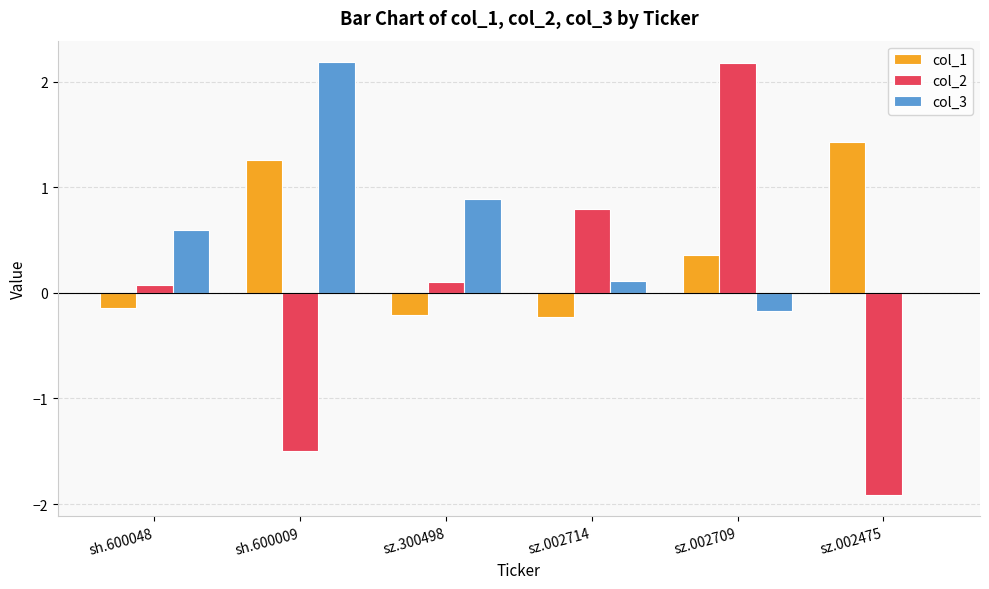

Which series has the widest spread of values?

col_2